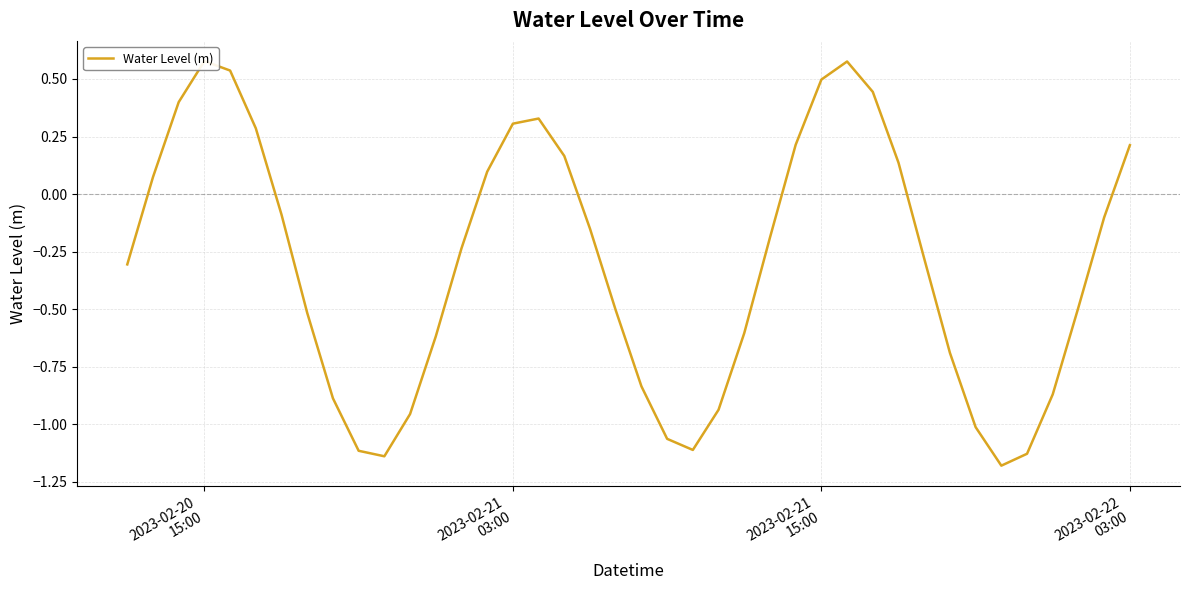

What is the difference between the maximum and second lowest values?

1.7